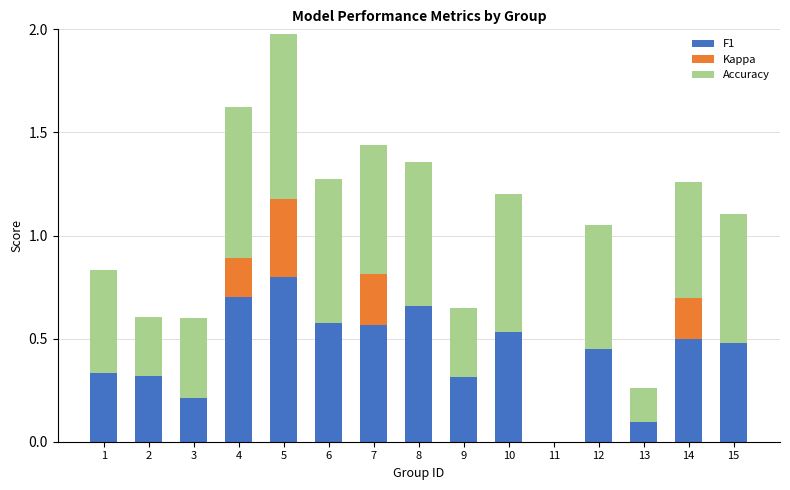

How many series are shown in this chart?

3